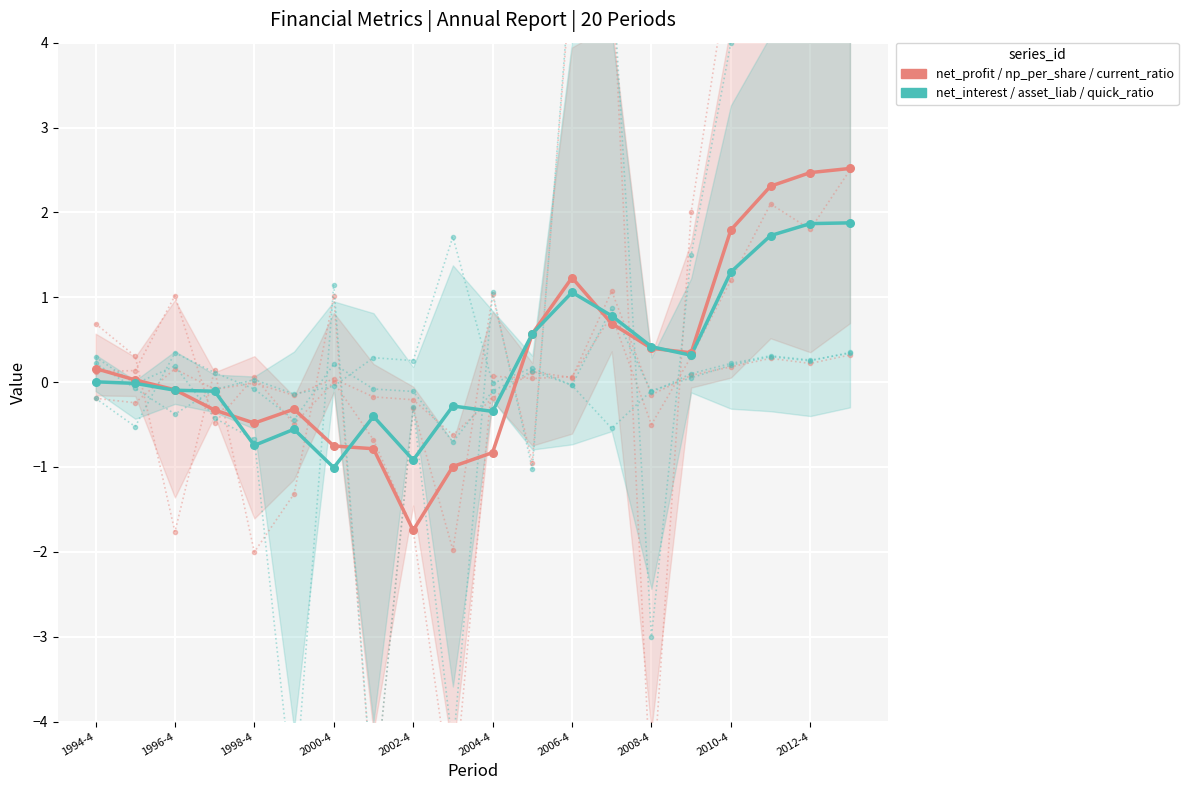

What are all the series names shown in the legend?

net_profit / np_per_share / current_ratio, net_interest / asset_liab / quick_ratio